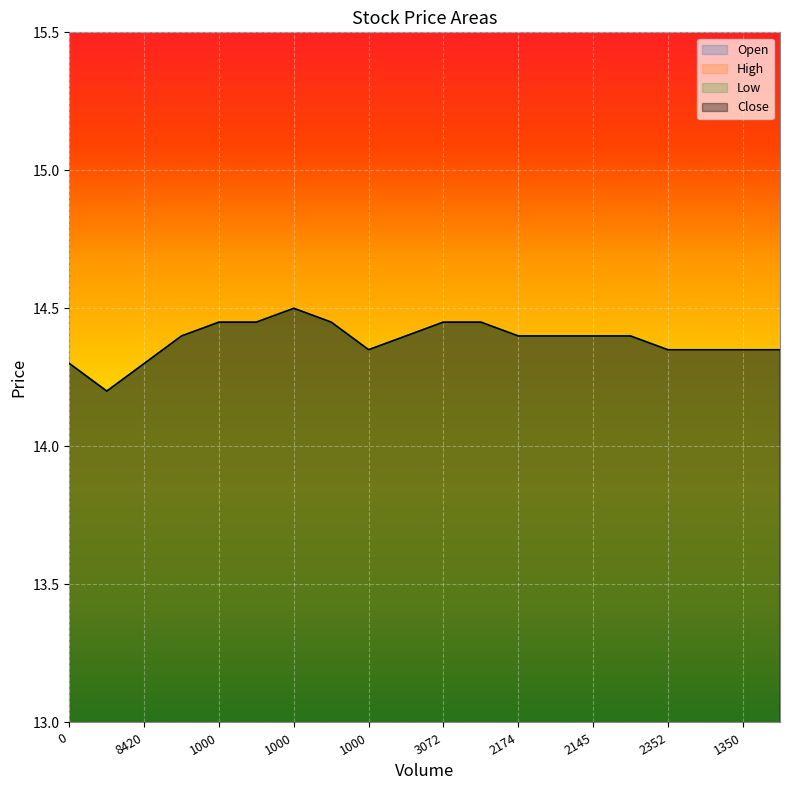

What is the difference between the maximum and minimum values in the Close series?

0.3